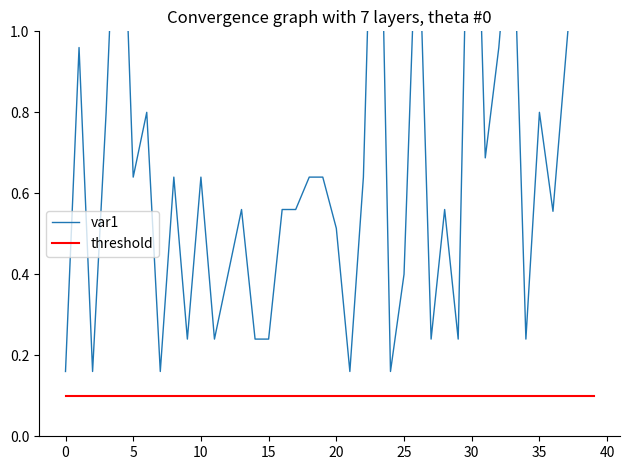

True or false: threshold has a value of 0.1 at 22.

False